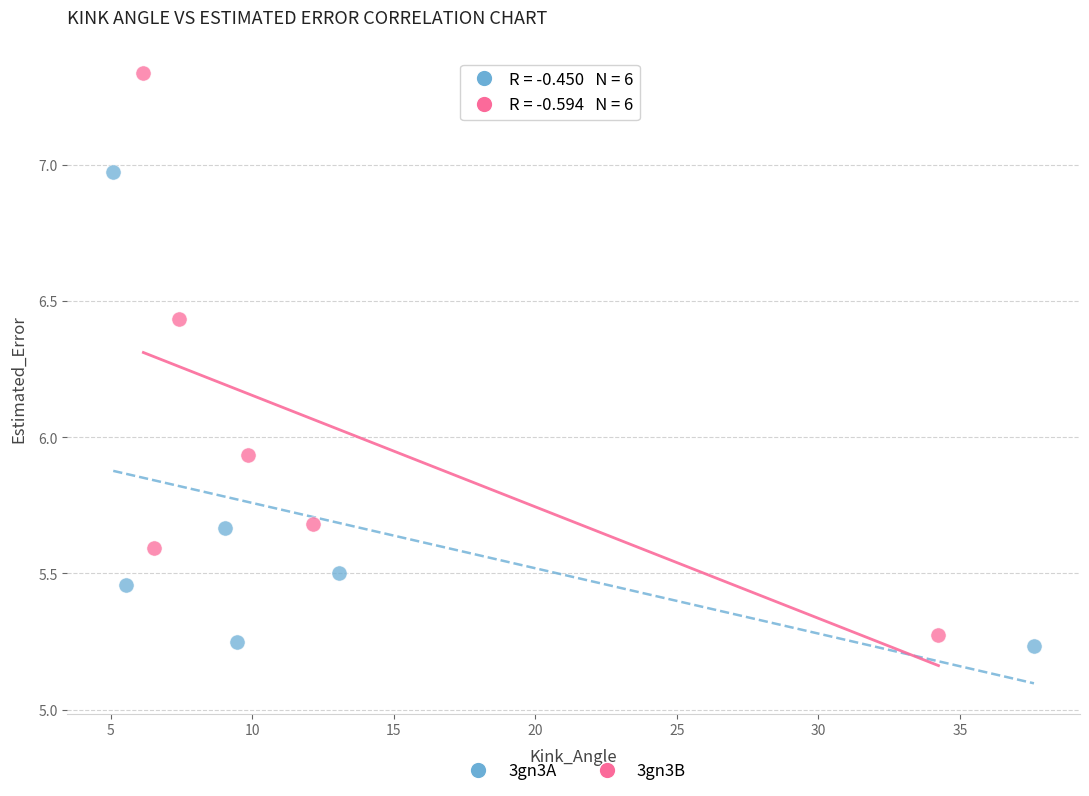

Which series has the largest Y range (max minus min)?

3gn3B